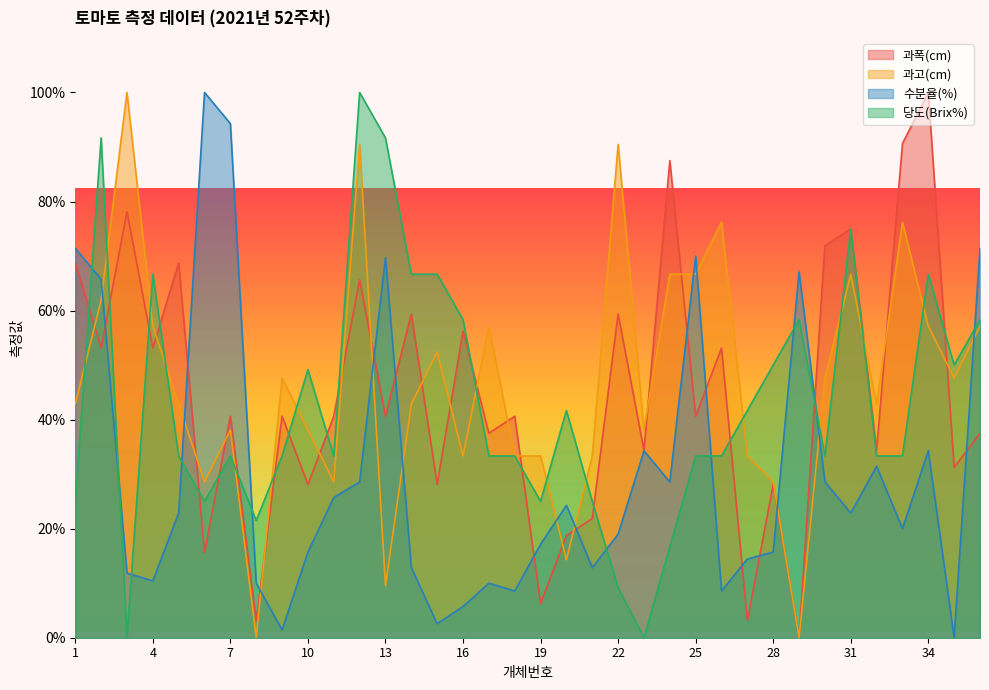

What is the difference between the maximum and minimum values in the 과폭(cm) series?

100.0